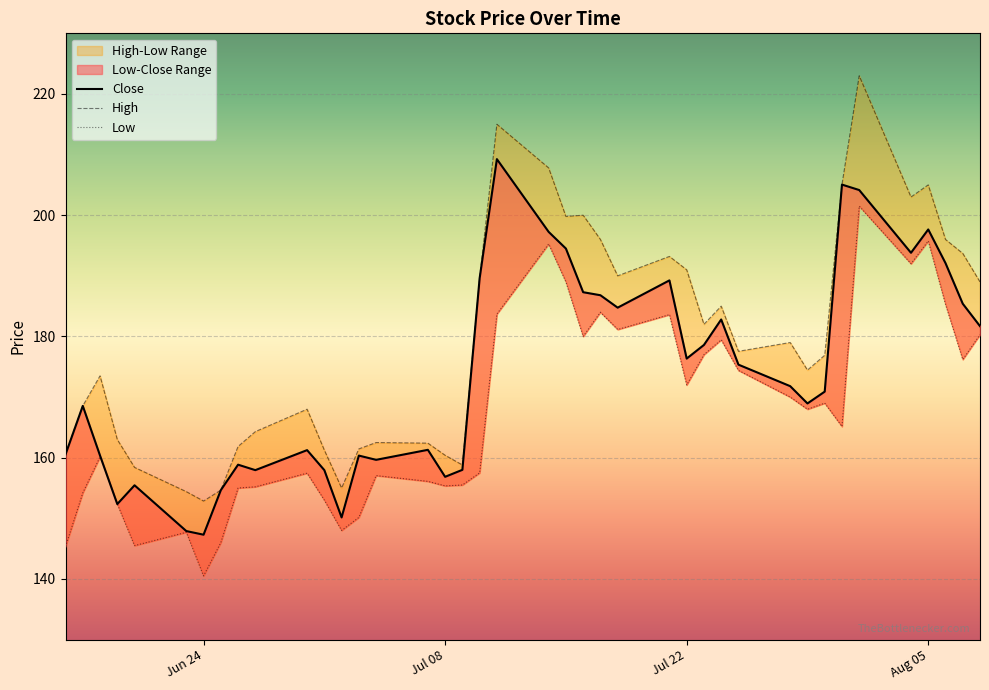

At which label does Close reach its minimum?

Jun 24